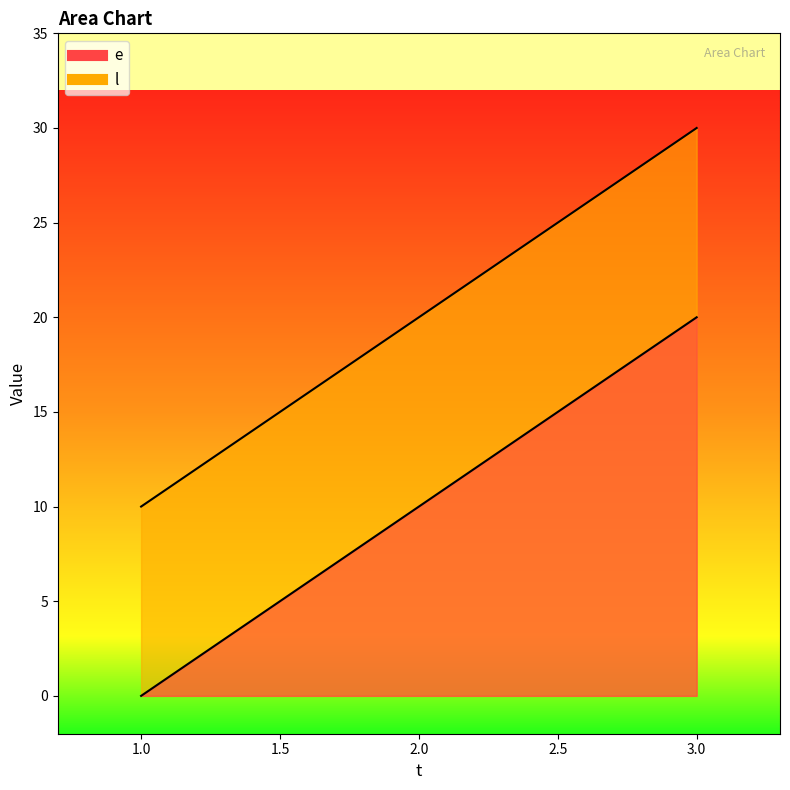

Reading left to right, what are all the values shown in this chart?

e: 0	10	20
l: 10	20	30